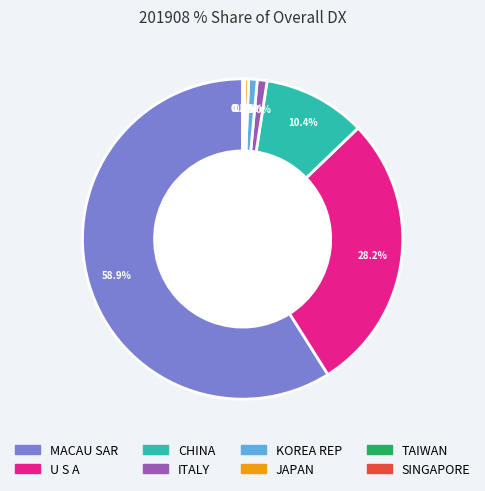

Between ITALY and U S A, which is larger?

U S A